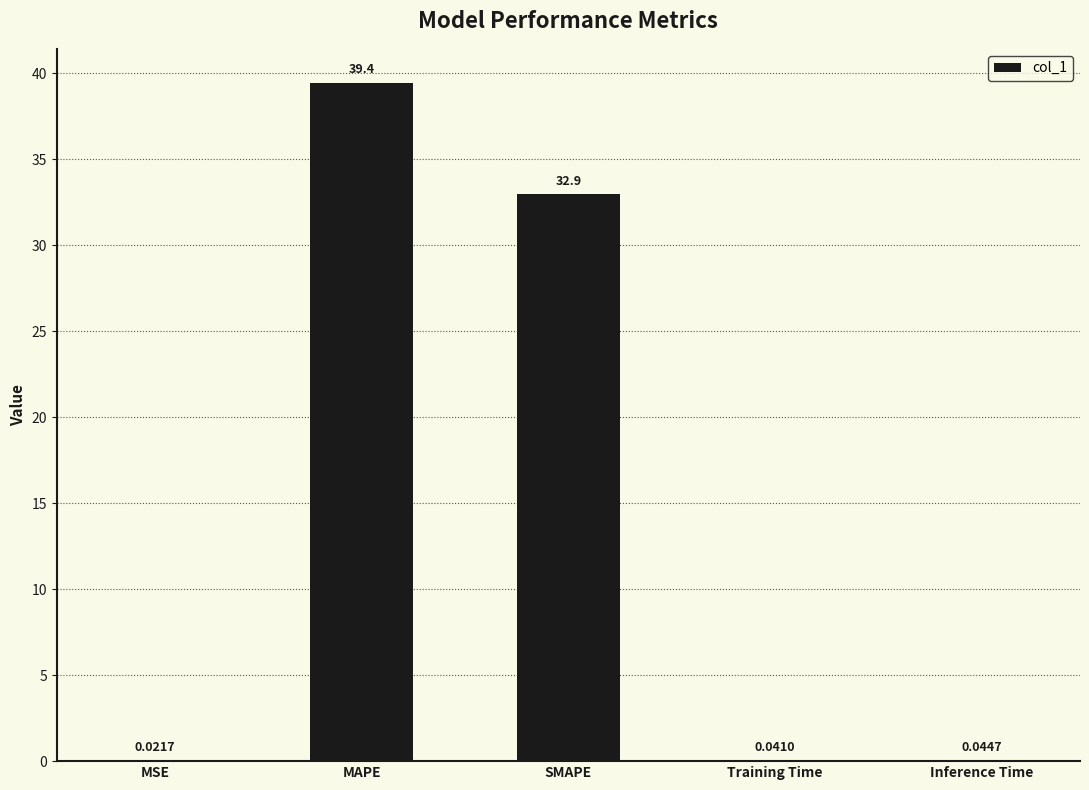

At which category does the chart reach its peak across all series?

MAPE